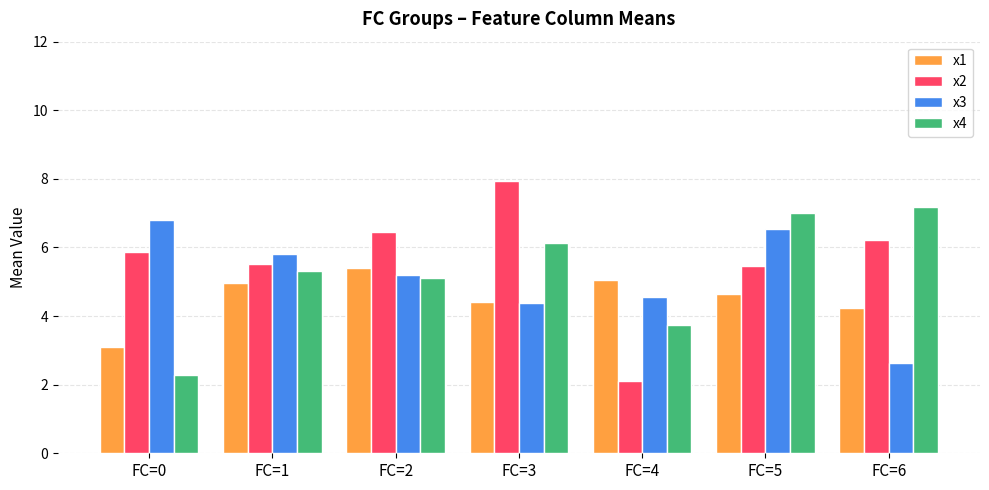

Rank the series by their maximum value, from lowest to highest.

x1, x3, x4, x2